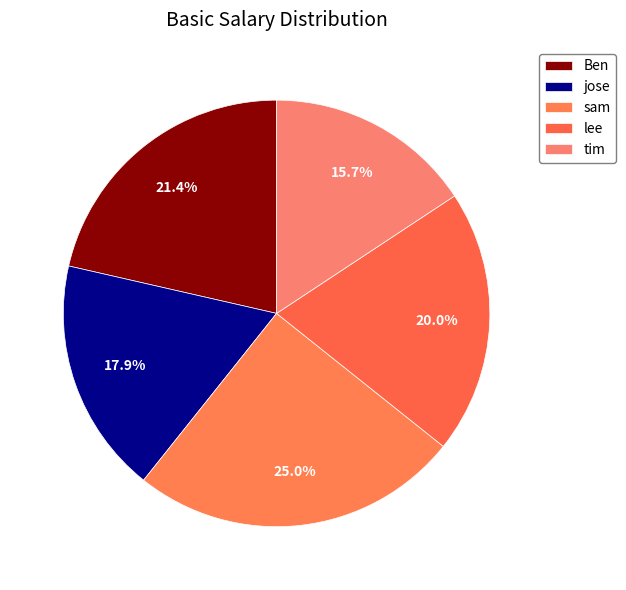

How many segments does this pie chart have?

5